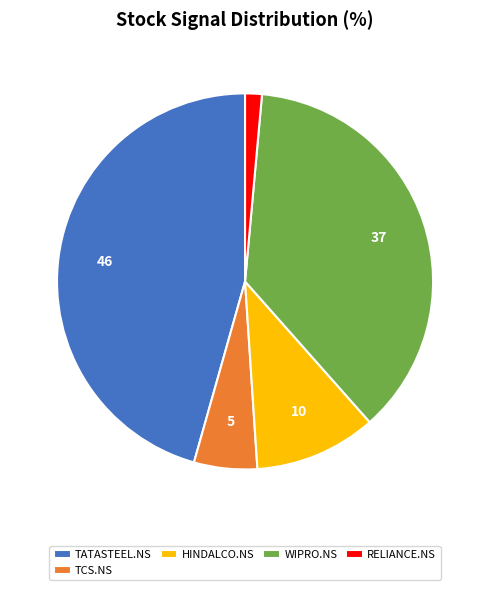

Is it true that WIPRO.NS is 37% of the pie?

True